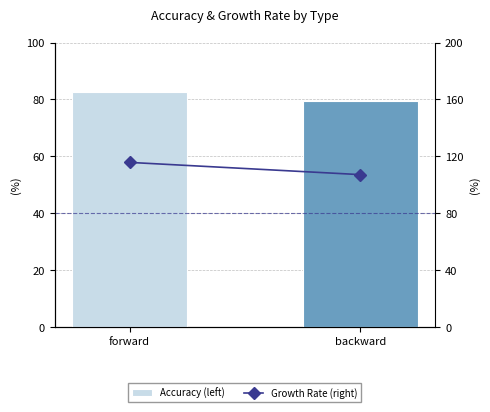

List the series in order of their overall mean, highest first.

Growth Rate (right), Accuracy (left)